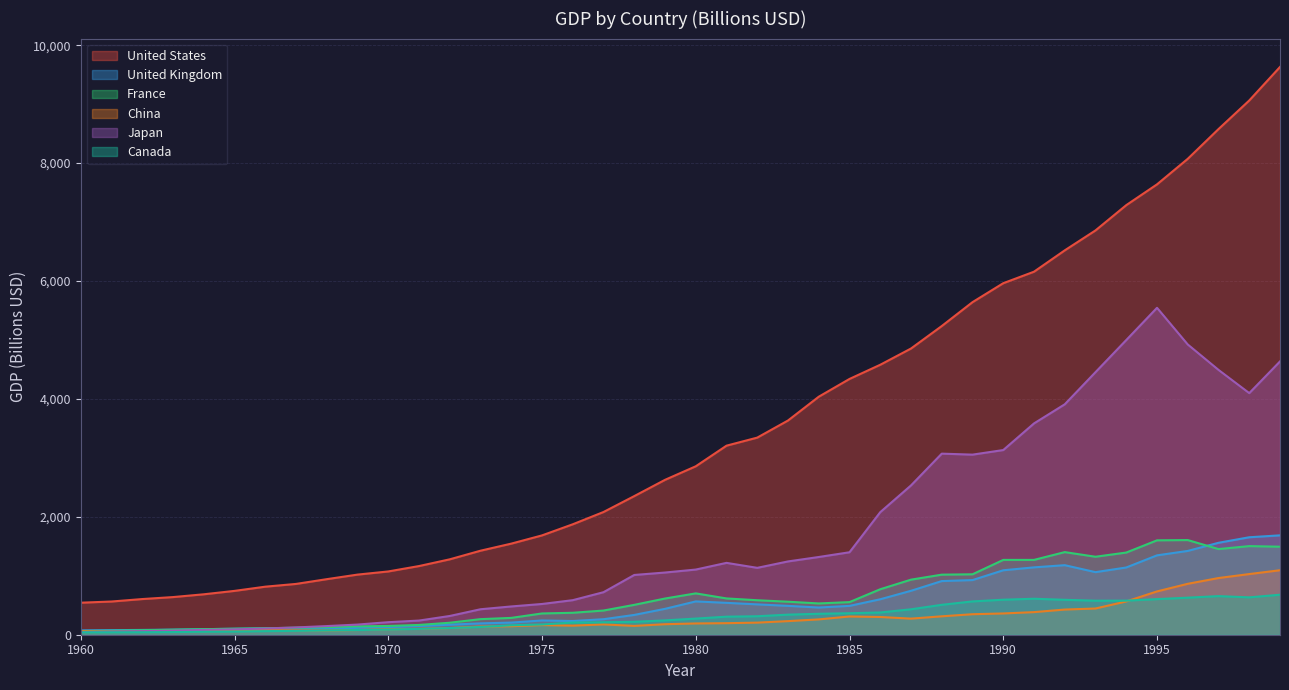

Is the value of United Kingdom at 1992 greater than the value of Canada at 1985?

Yes